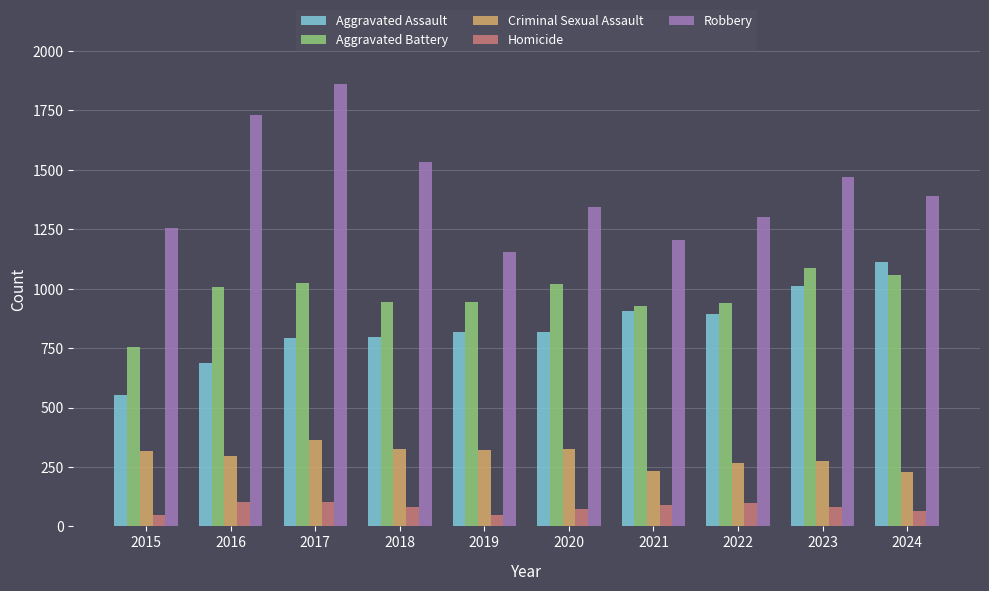

Which series has the widest spread of values?

Robbery